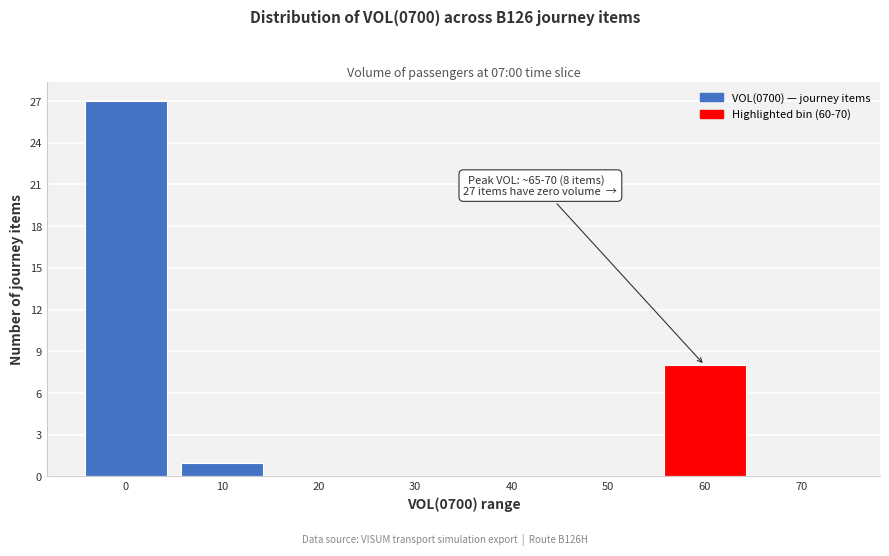

Reading right to left, transcribe all the data shown in this chart.

70=0	60=8	50=0	40=0	30=0	20=0	10=1	0=27